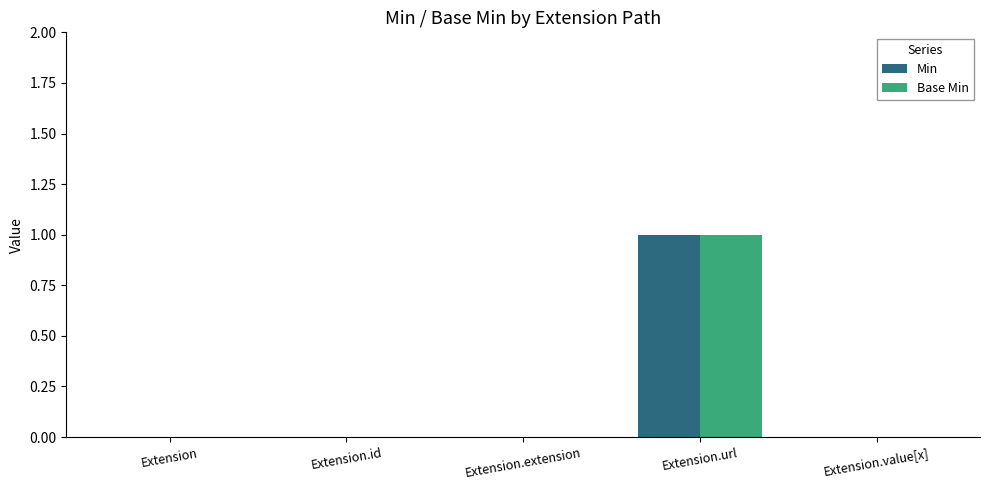

Is it true that Min equals 0 at Extension.value[x]?

True